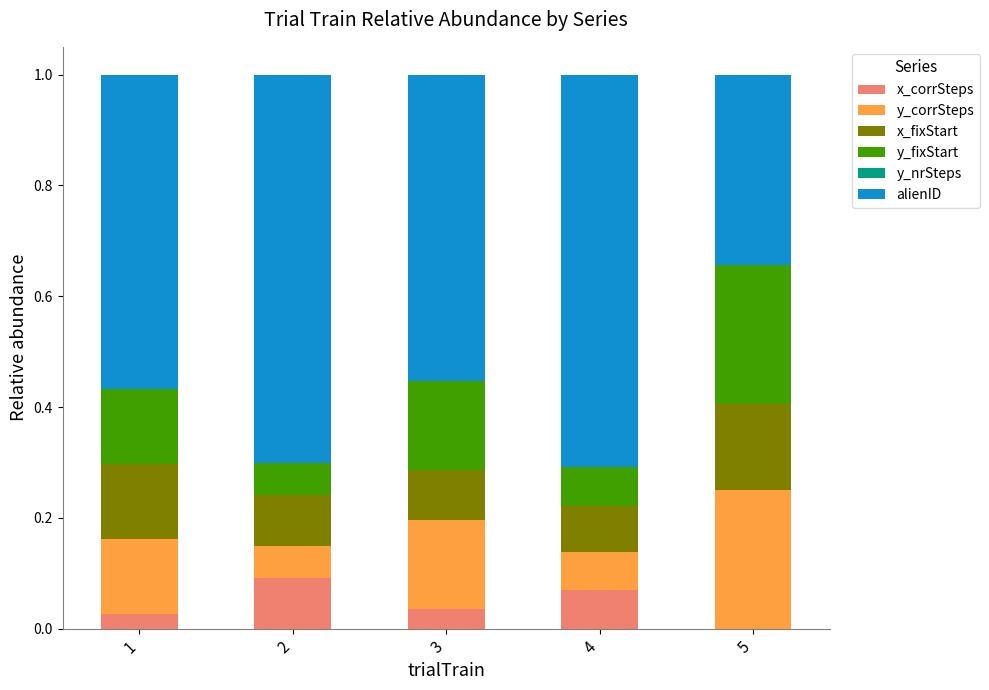

What is the total value across all series at 3?

1.0